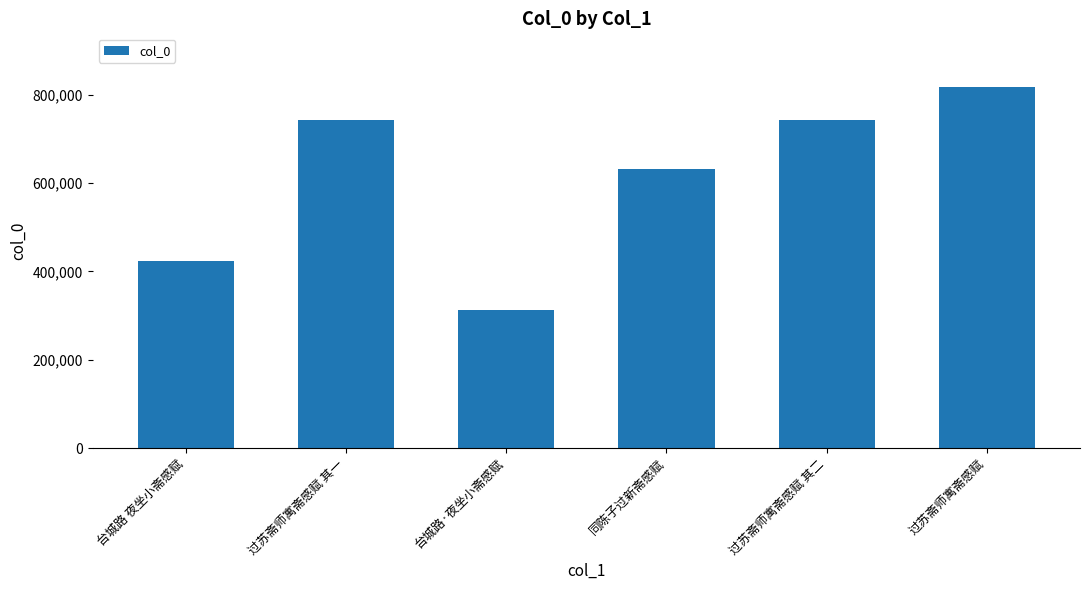

What is the value of the 6th bar from the left?

816057